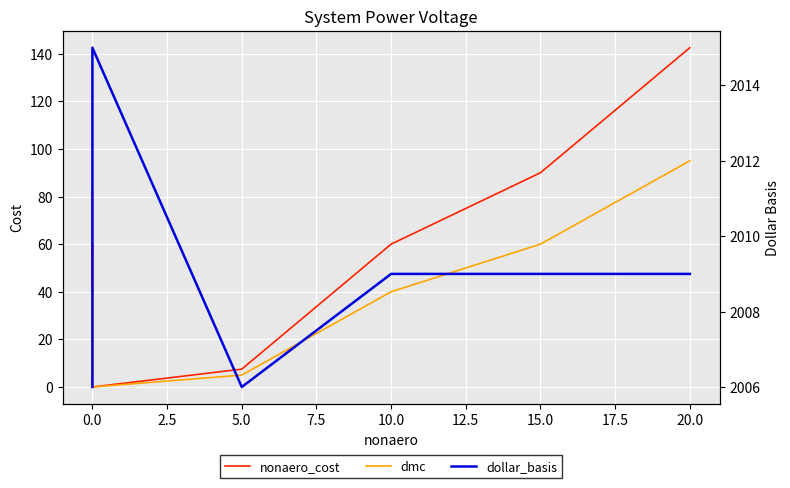

True or false: nonaero_cost and dmc cross at least once.

False